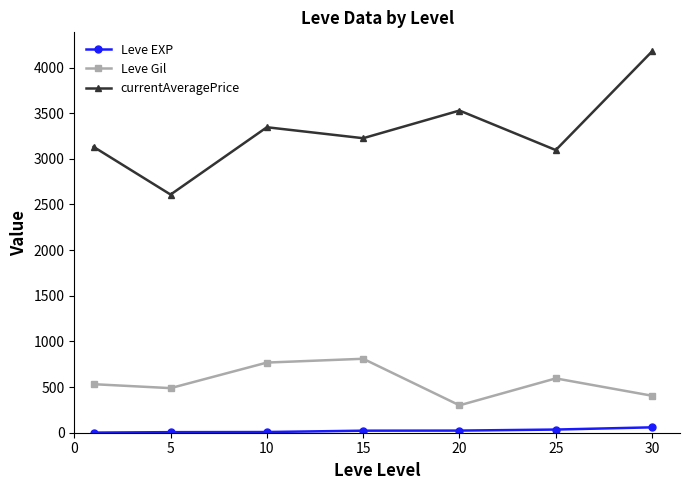

Which series has the largest range (max minus min)?

currentAveragePrice